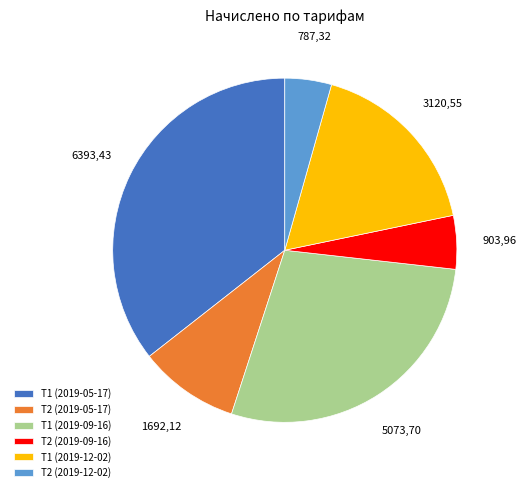

Do Т1 (2019-05-17) and Т2 (2019-12-02) together represent more than half of the pie?

No